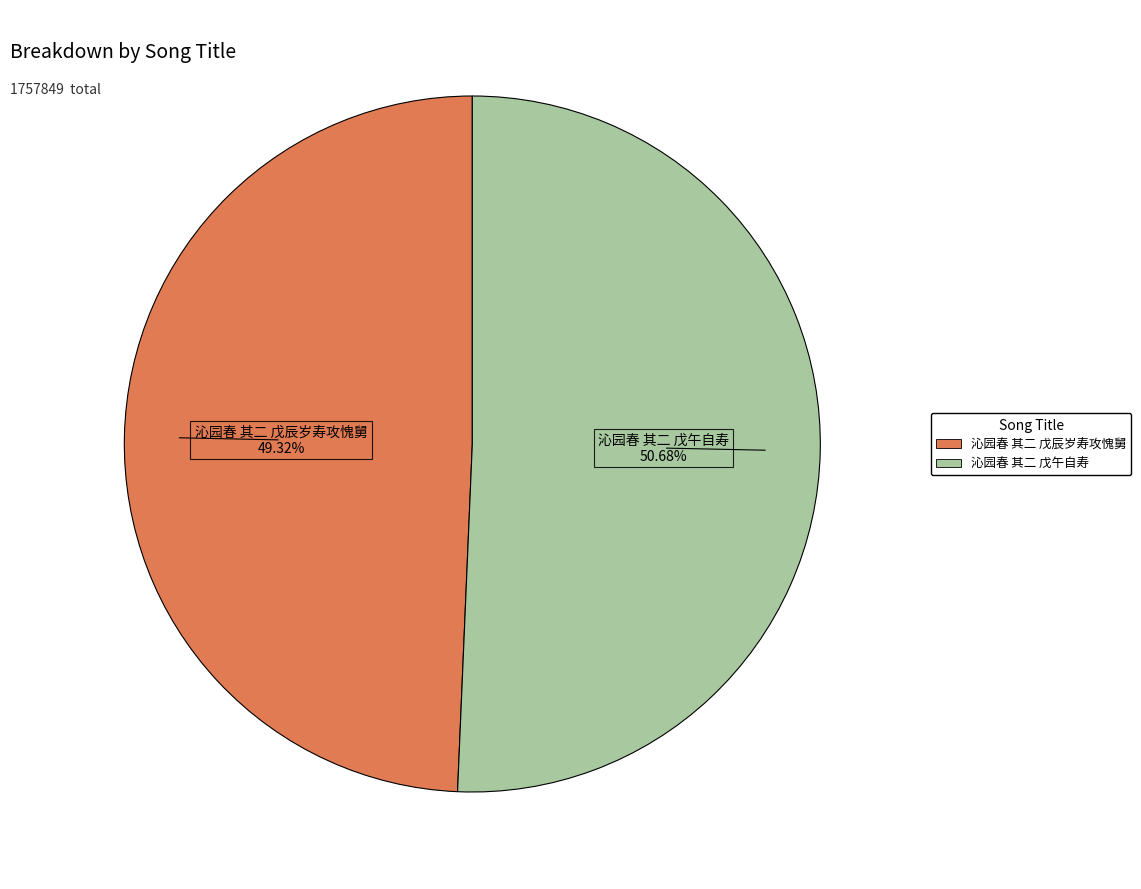

What is the ratio of the value at 沁园春 其二 戊午自寿 to the value at 沁园春 其二 戊辰岁寿攻愧舅?

1.0